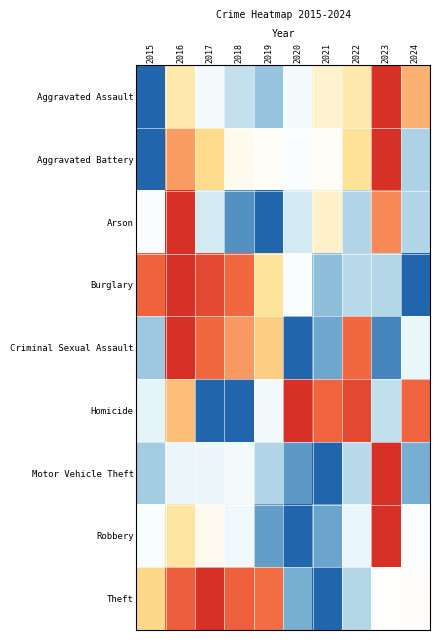

Which series changed the most between 2021 and 2024?

Theft